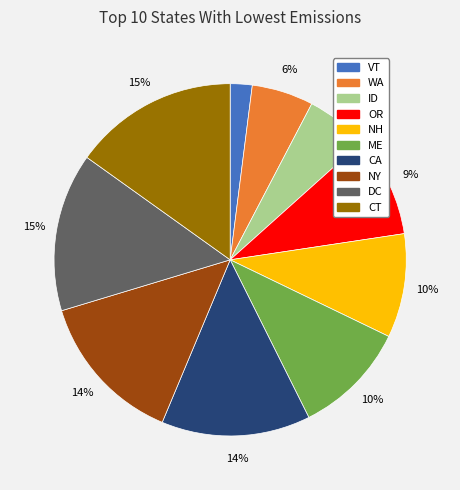

What percentage is the VT slice, to the nearest percent?

2%